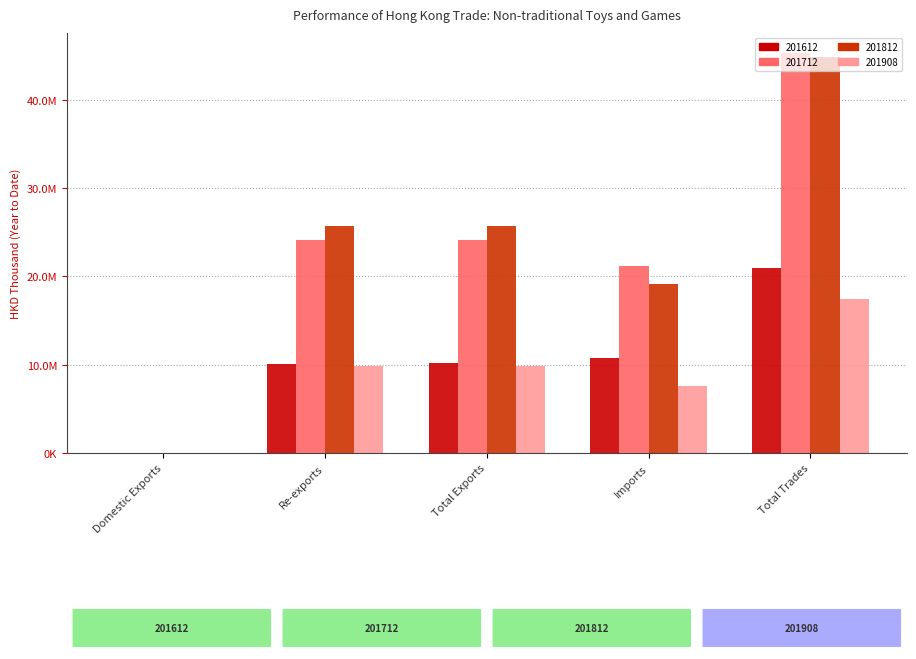

Which category has the lowest value across all series?

Domestic Exports